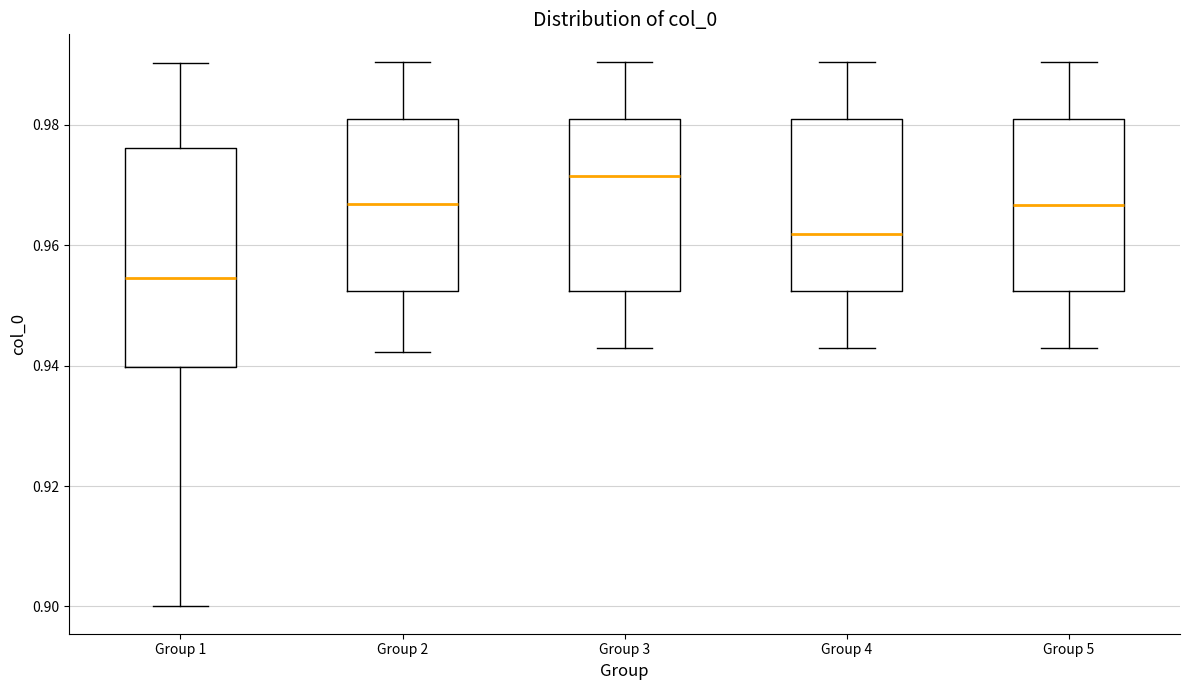

Comparing the boxes themselves (not the whiskers), which one is the tallest?

Group 1